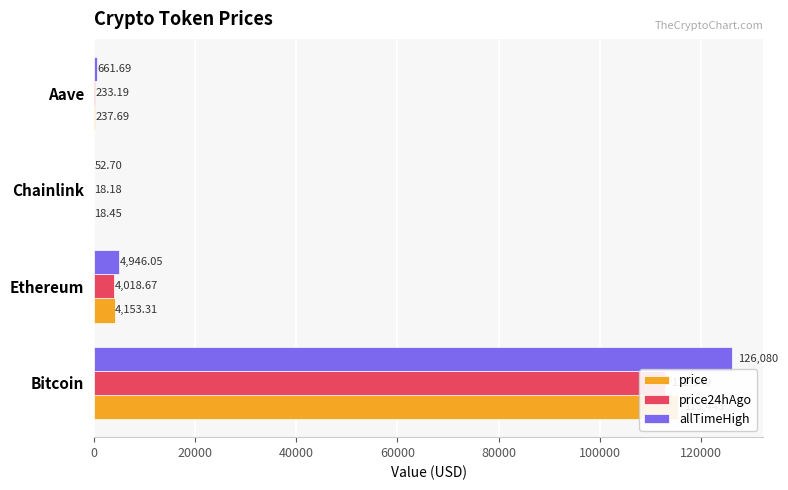

The value of price24hAgo at Bitcoin is 112949.0. True or false?

True